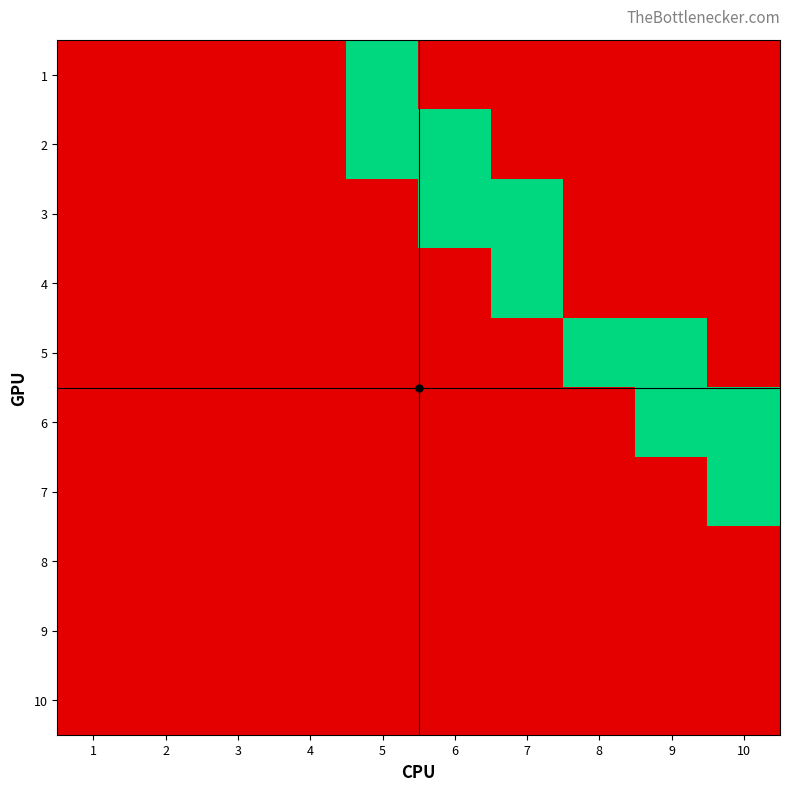

Count the number of categories in the chart.

10